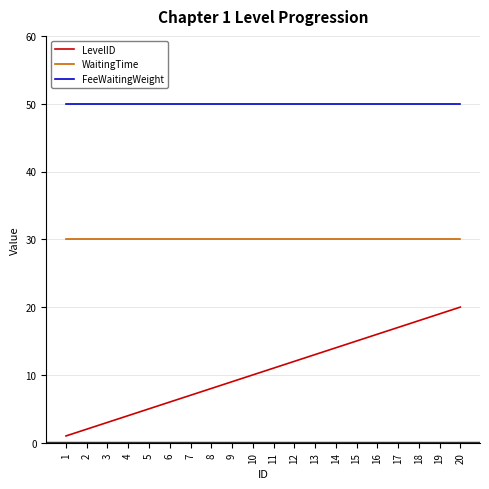

True or false: LevelID and WaitingTime intersect in this chart.

False